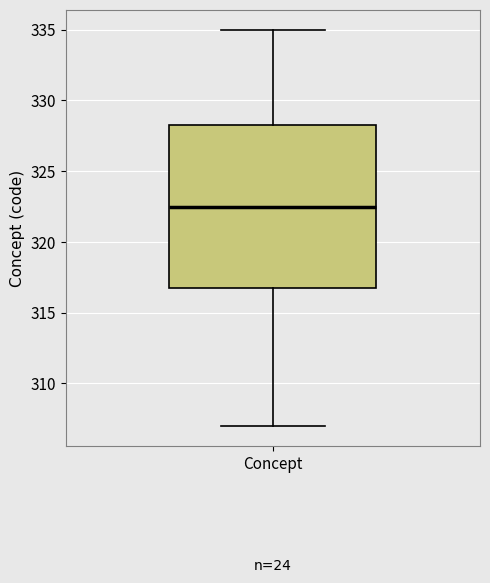

Where does the lower whisker of the box for Concept end on the y-axis? The values are not printed on the chart, so give them approximately, as read against the axis.

307.0